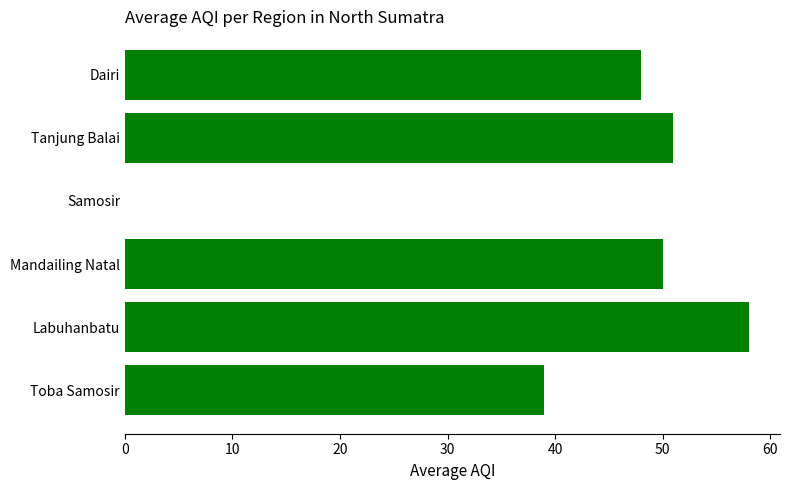

Reading top to bottom, list all the values displayed in this chart.

Dairi=48	Tanjung Balai=51	Samosir=0	Mandailing Natal=50	Labuhanbatu=58	Toba Samosir=39